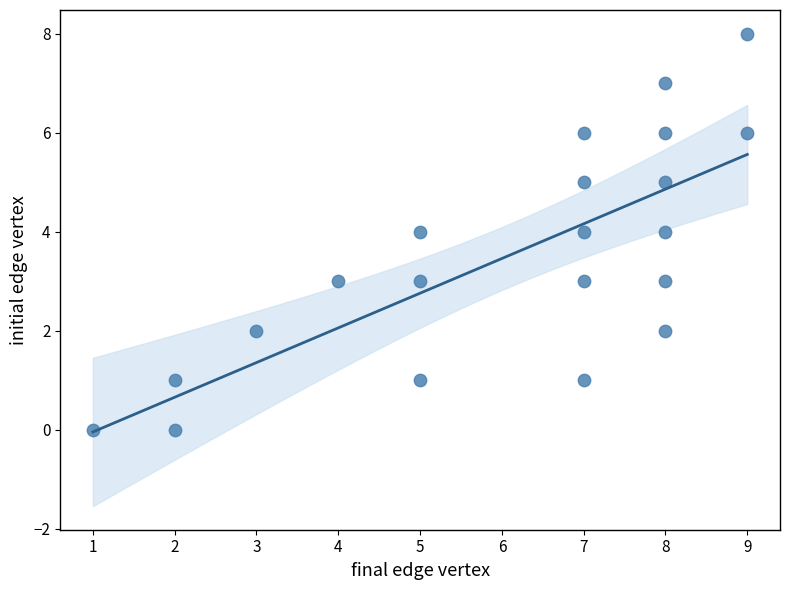

What is the range of X values (max minus min)?

8